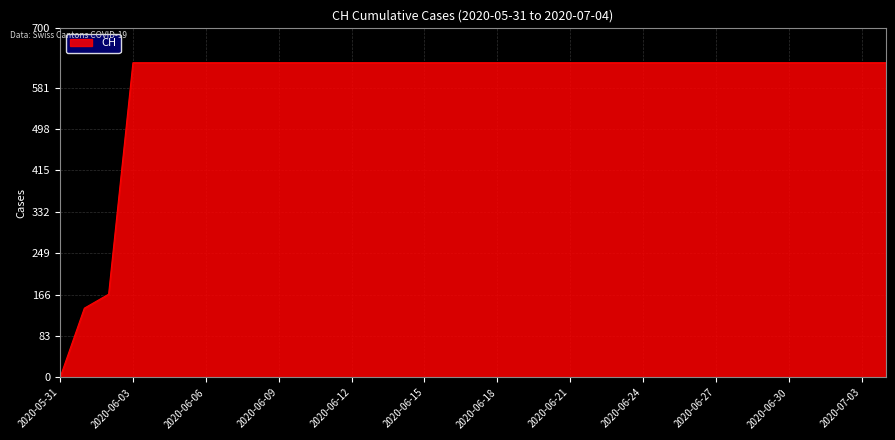

What is the difference between the maximum and minimum values?

631